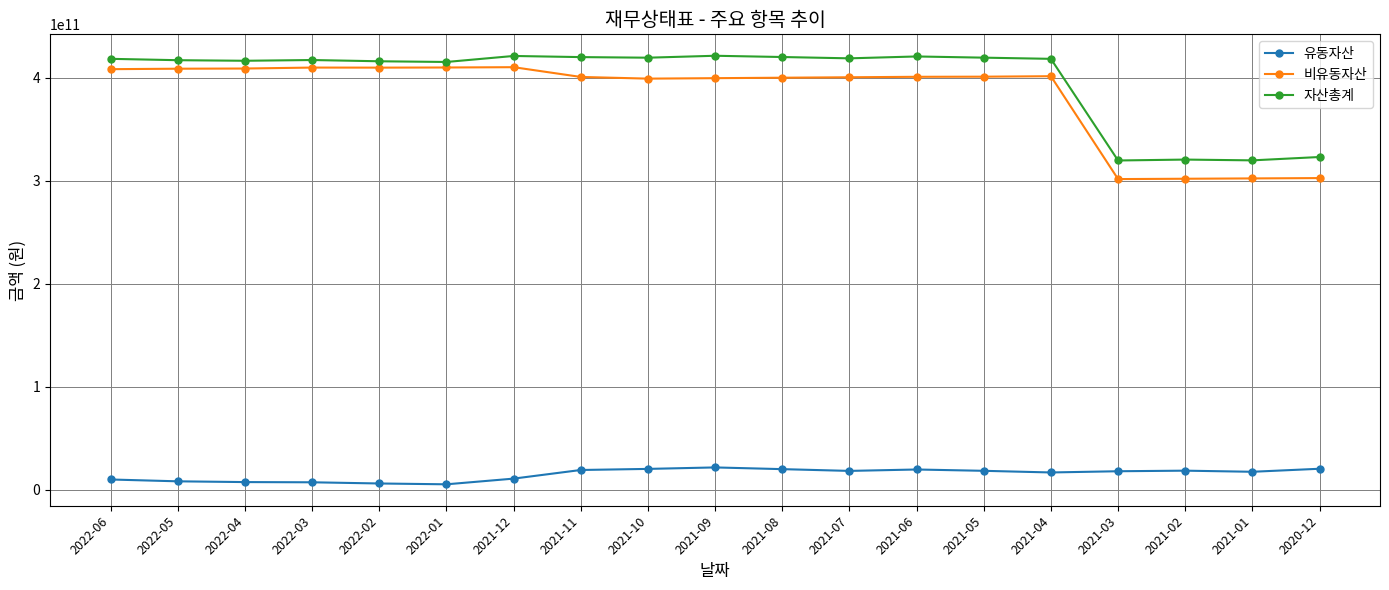

Is the value of 유동자산 at 2022-03 greater than the value of 비유동자산 at 2022-02?

No